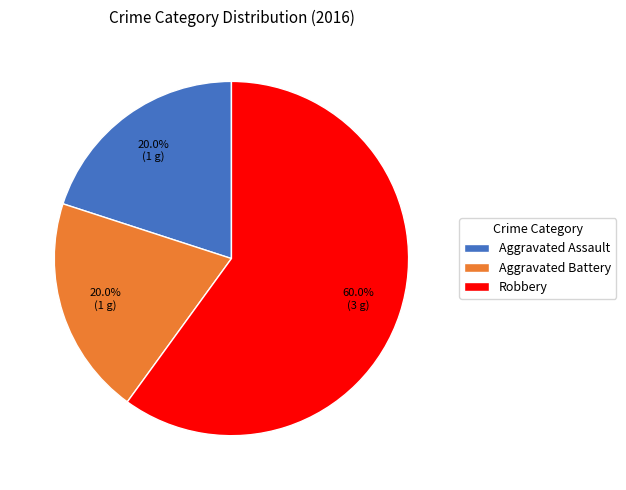

True or false: Aggravated Assault accounts for 10% of the total.

False